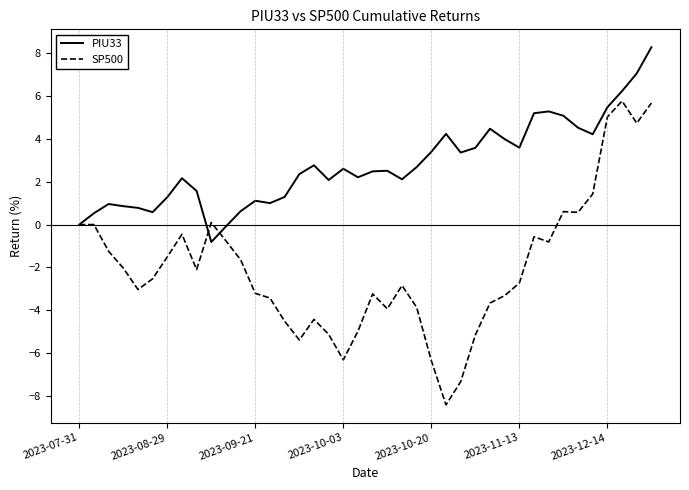

In PIU33, how many points are higher than both neighbors (excluding endpoints)?

9